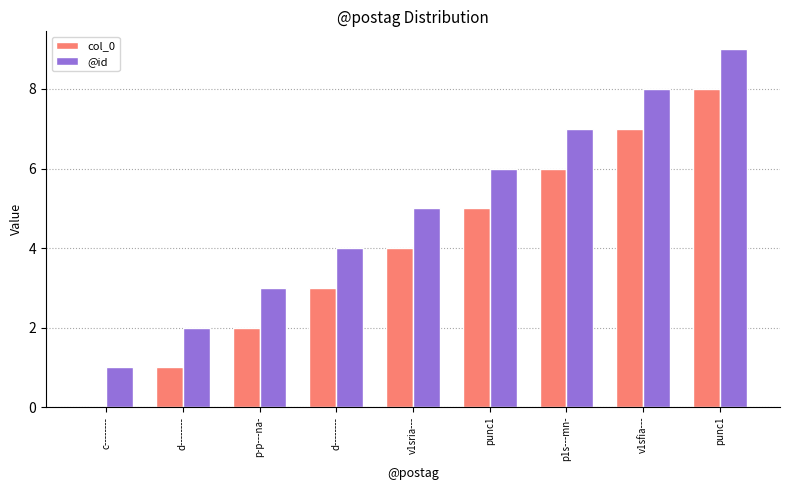

Are the bars horizontal?

No